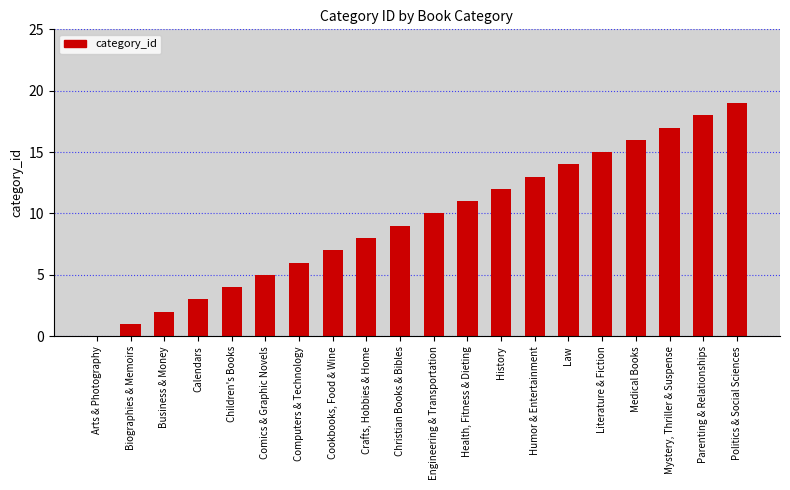

Reading left to right, list all the values displayed in this chart.

0	1	2	3	4	5	6	7	8	9	10	11	12	13	14	15	16	17	18	19